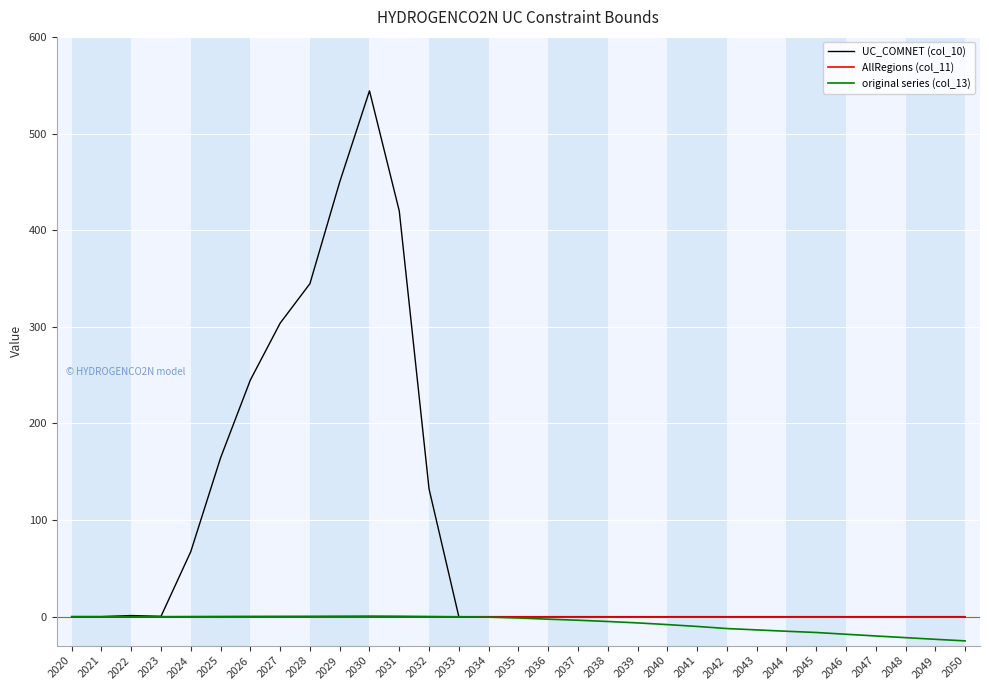

The value of UC_COMNET (col_10) at 2043 is 0.0. True or false?

True